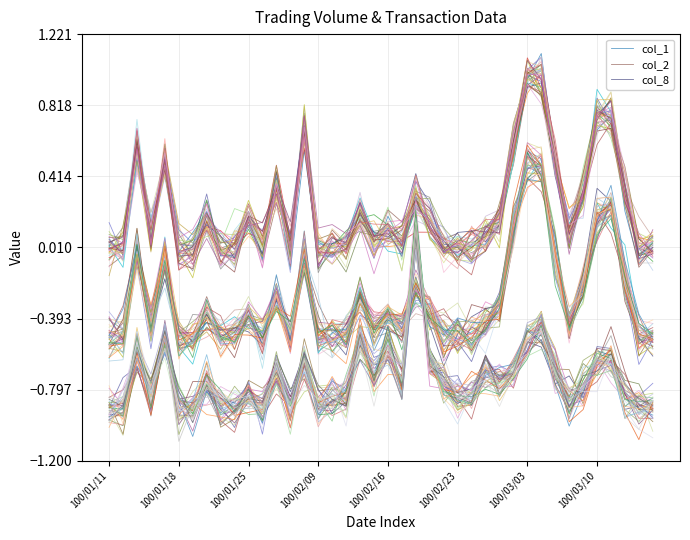

Between 100/02/09 and 33, which is larger?

100/02/09